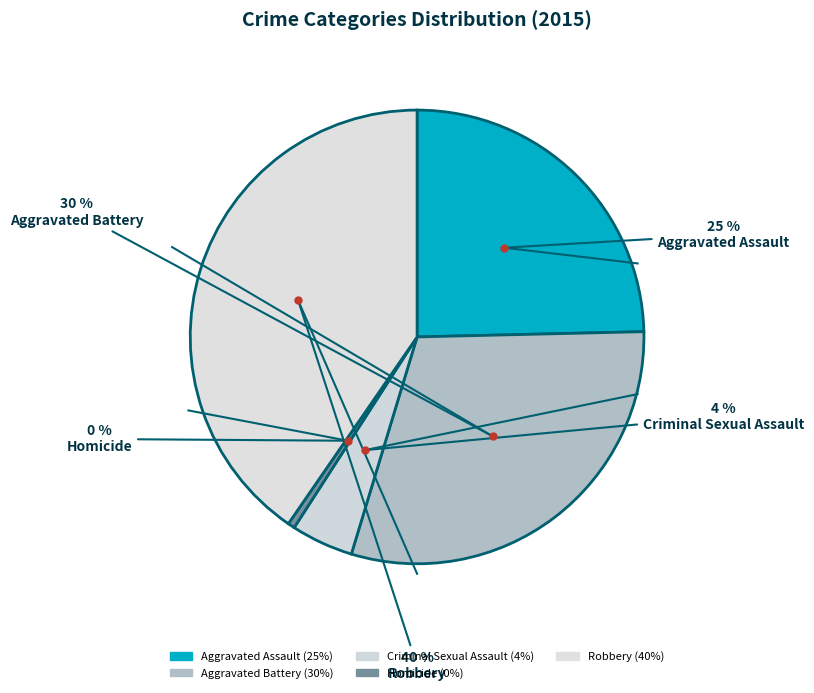

What is the total percentage of Robbery and Homicide?

40.9%